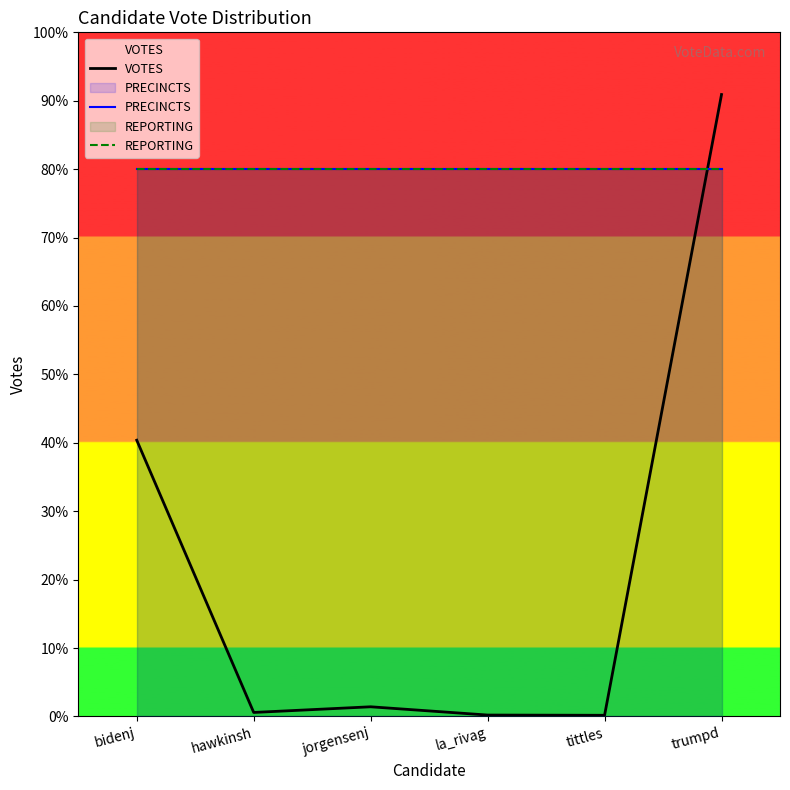

Reading right to left, extract all data points from this chart.

VOTES: trumpd=2634.0	tittles=5.0	la_rivag=6.0	jorgensenj=41.0	hawkinsh=17.0	bidenj=1170.0
PRECINCTS: trumpd=2317.9	tittles=2317.9	la_rivag=2317.9	jorgensenj=2317.9	hawkinsh=2317.9	bidenj=2317.9
REPORTING: trumpd=2317.9	tittles=2317.9	la_rivag=2317.9	jorgensenj=2317.9	hawkinsh=2317.9	bidenj=2317.9